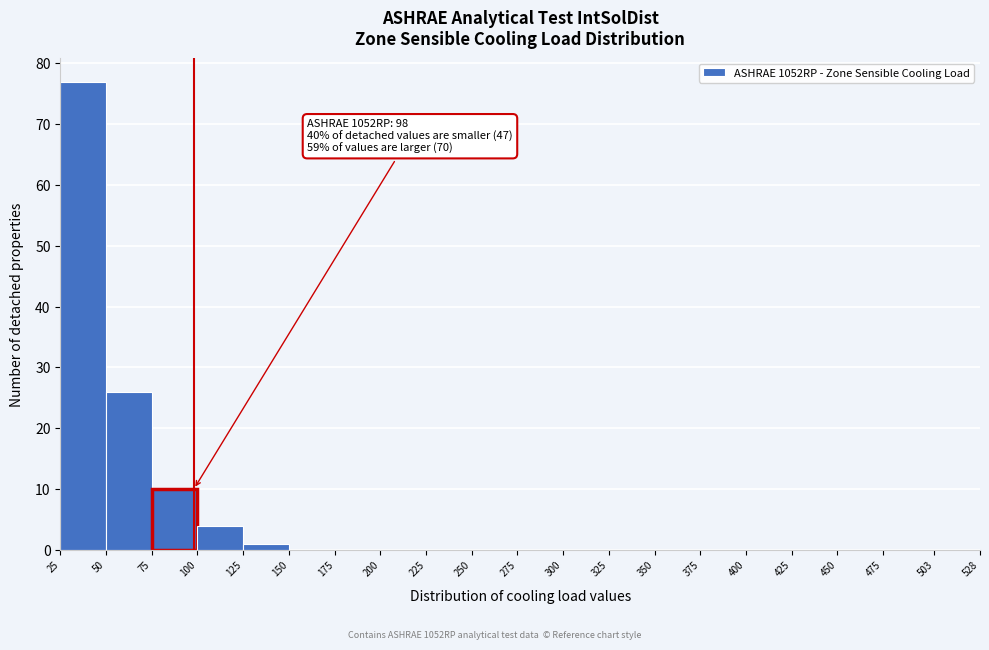

Over which range of the x-axis is the bar tallest?

25 to 50